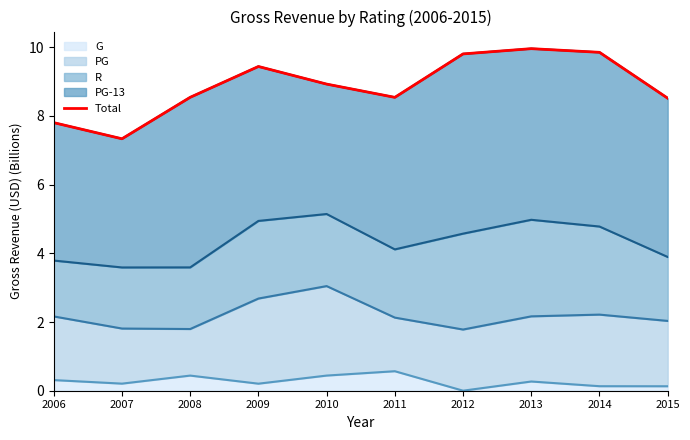

Rank the categories by value from highest to lowest.

2013, 2014, 2012, 2009, 2010, 2008, 2011, 2015, 2006, 2007